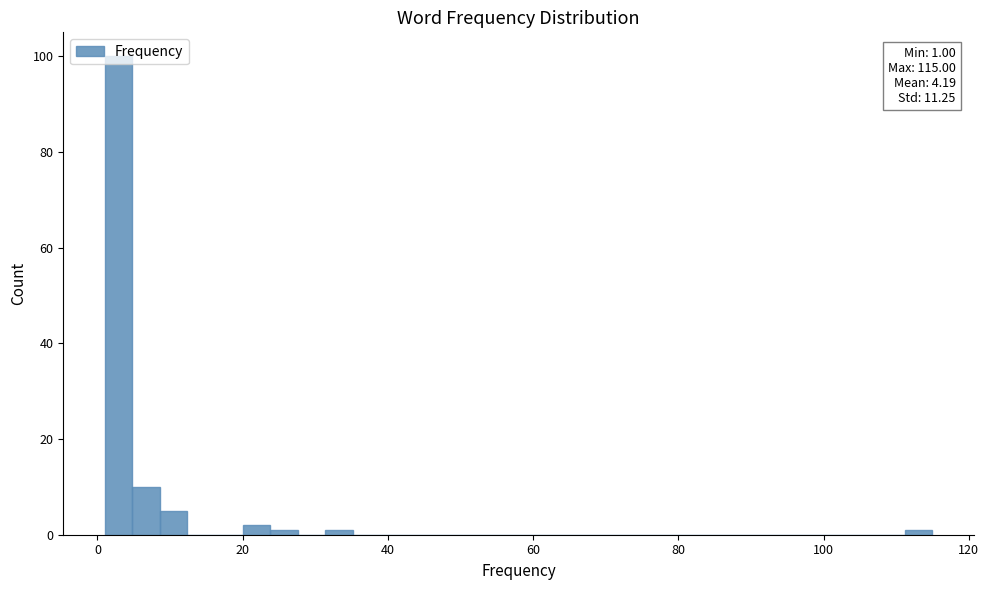

Read against the x-axis, roughly where is the centre of the tallest bar?

2